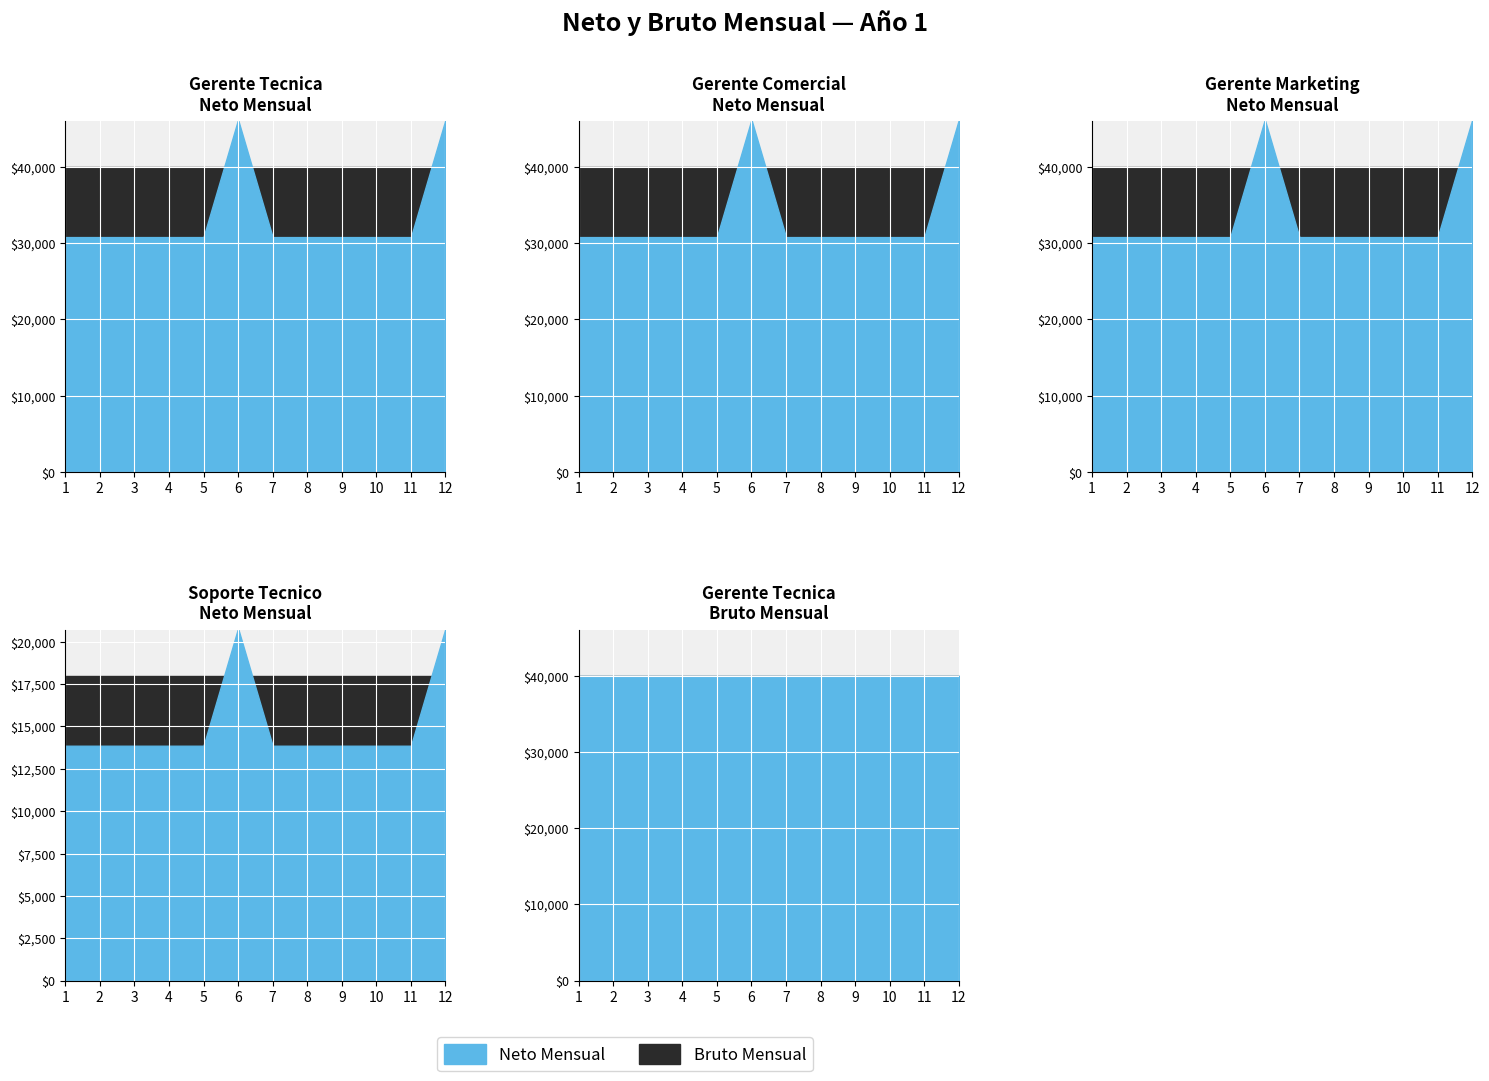

What is the spread (max minus min) of values at 12?

28200